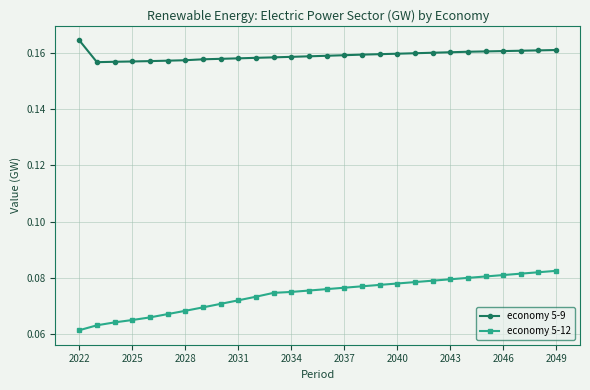

Rank the series by their average value, from highest to lowest.

economy 5-9, economy 5-12